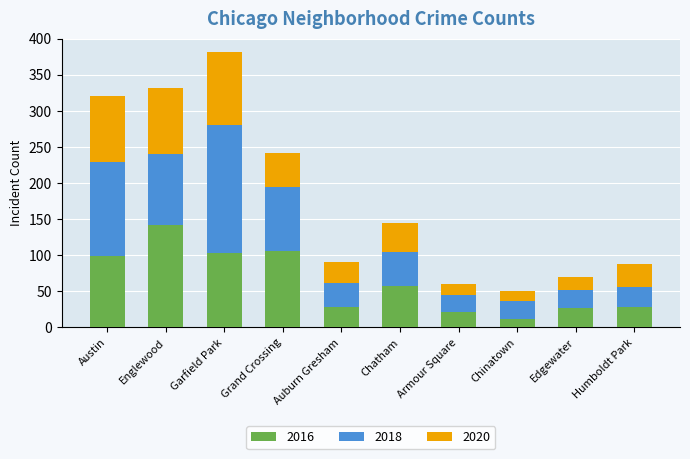

How many categories are shown in the chart?

10